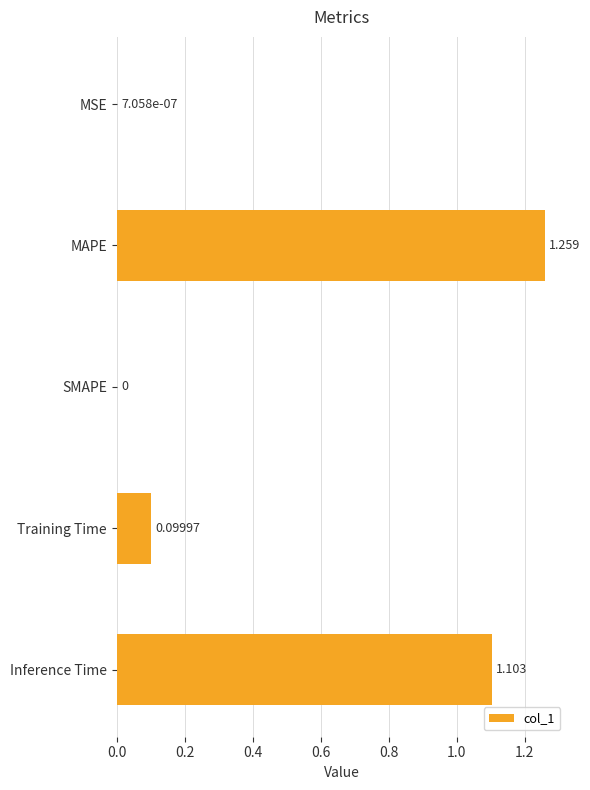

Which category has the highest value across all series?

MAPE